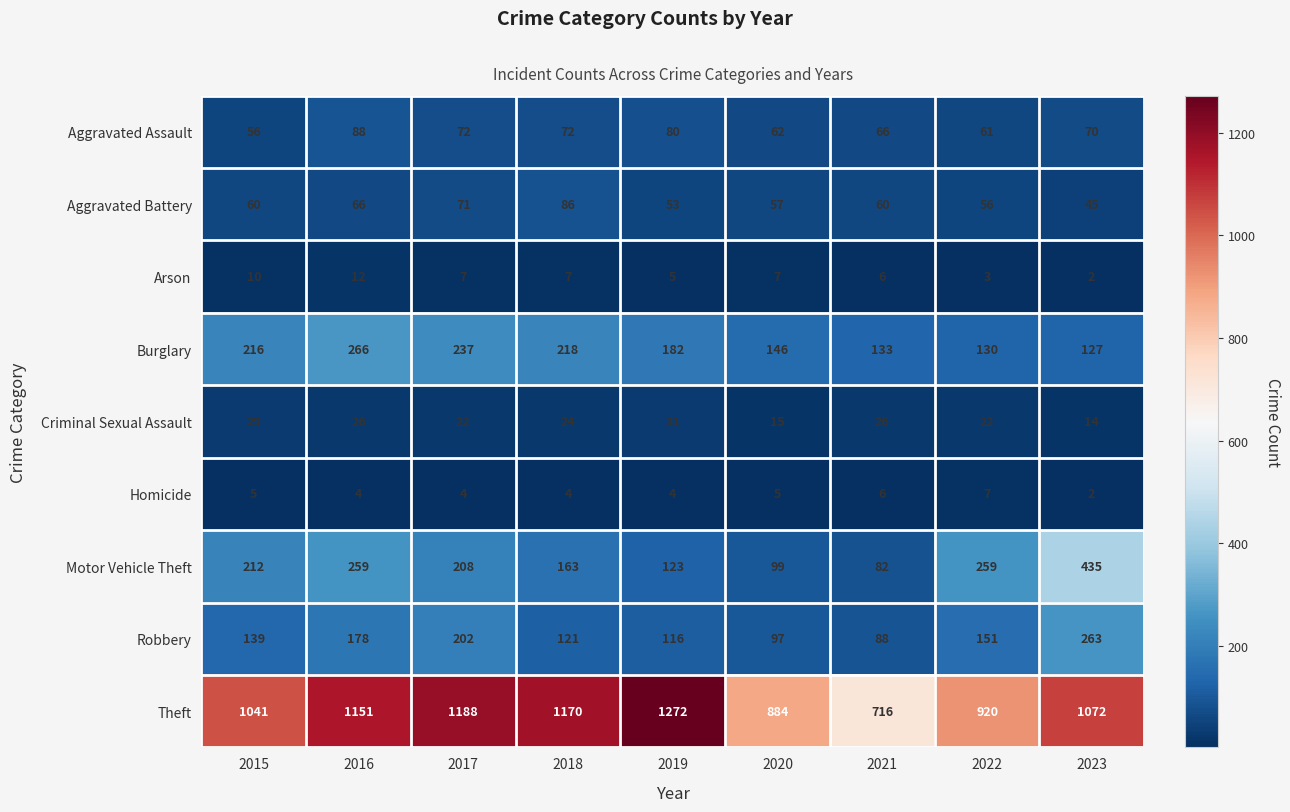

How many data points does each series have?

9